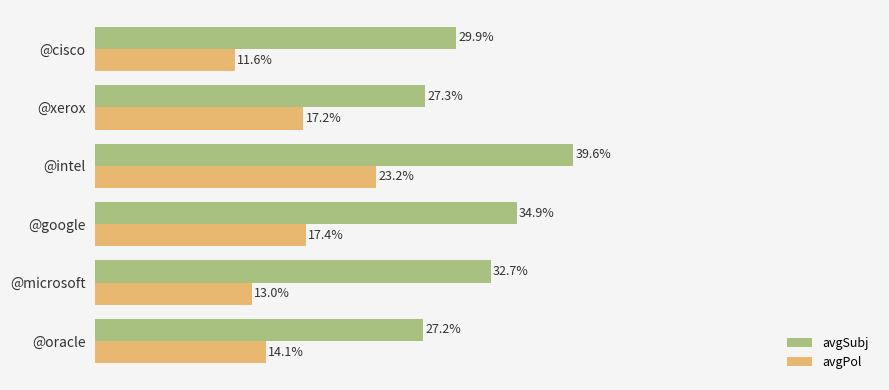

What are all the series names shown in the legend?

avgSubj, avgPol